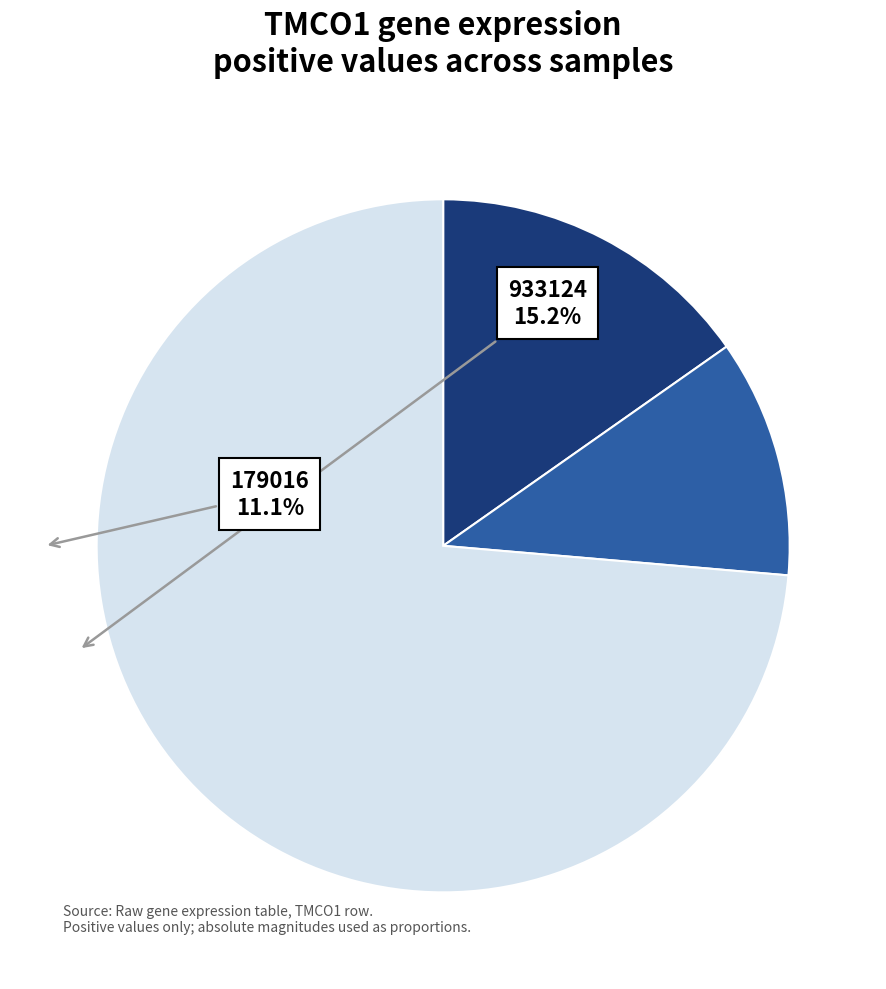

Does any single category account for the majority?

Yes